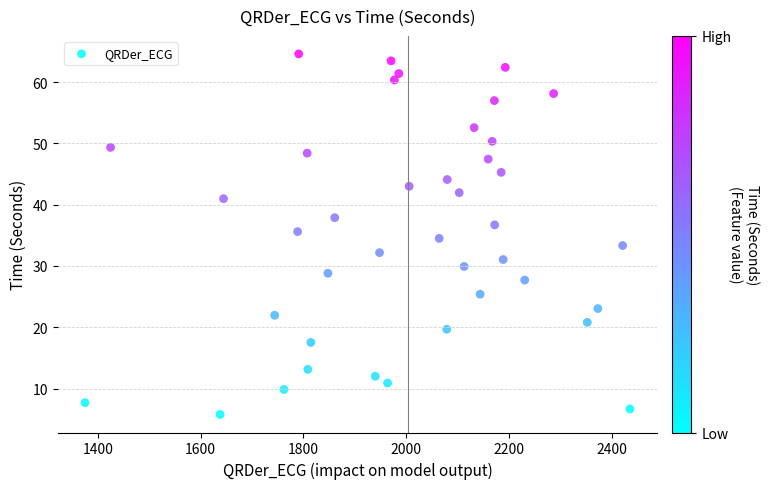

What is the range of Y values (max minus min)?

58.8